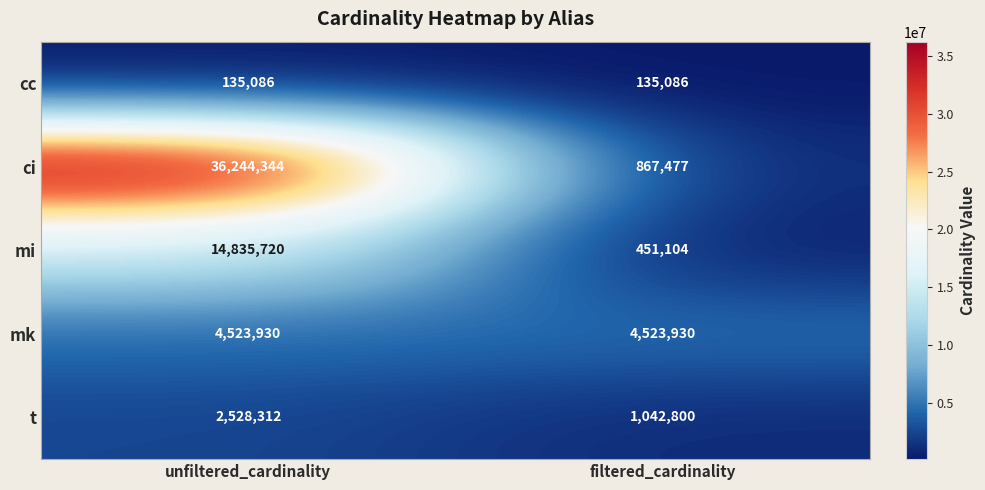

Which series has the widest spread of values?

ci